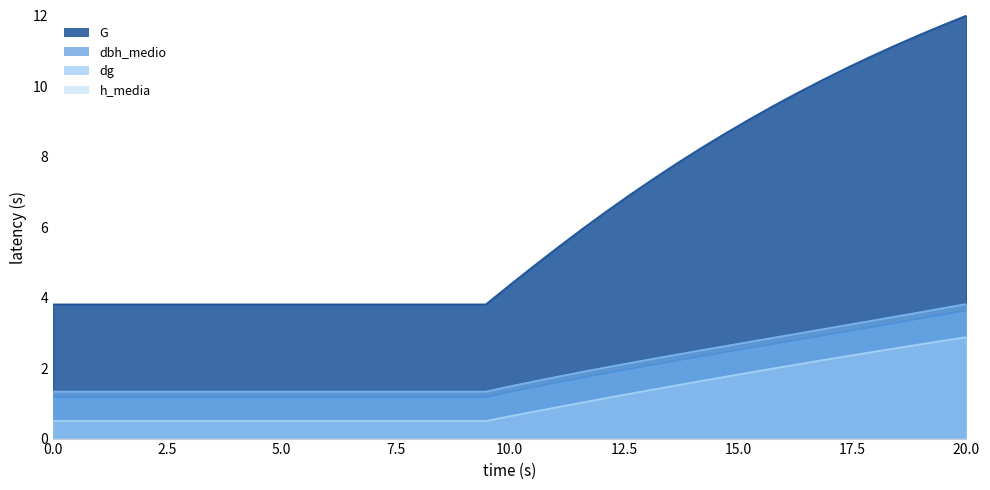

What is the greatest value displayed?

12.0